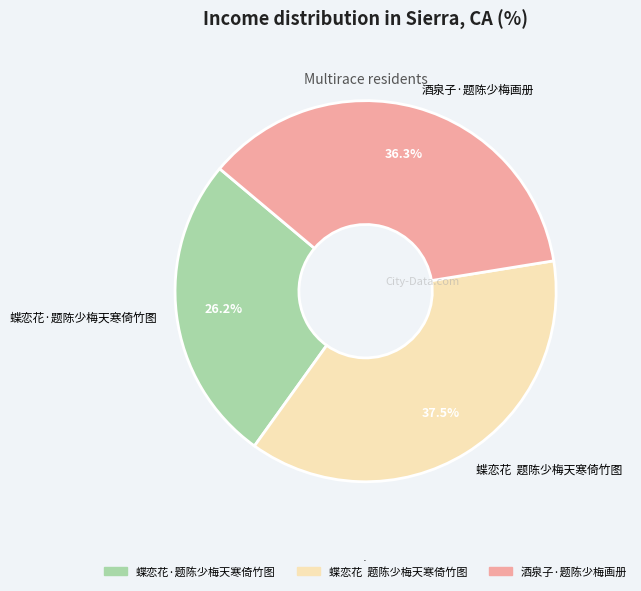

How many segments does this pie chart have?

3